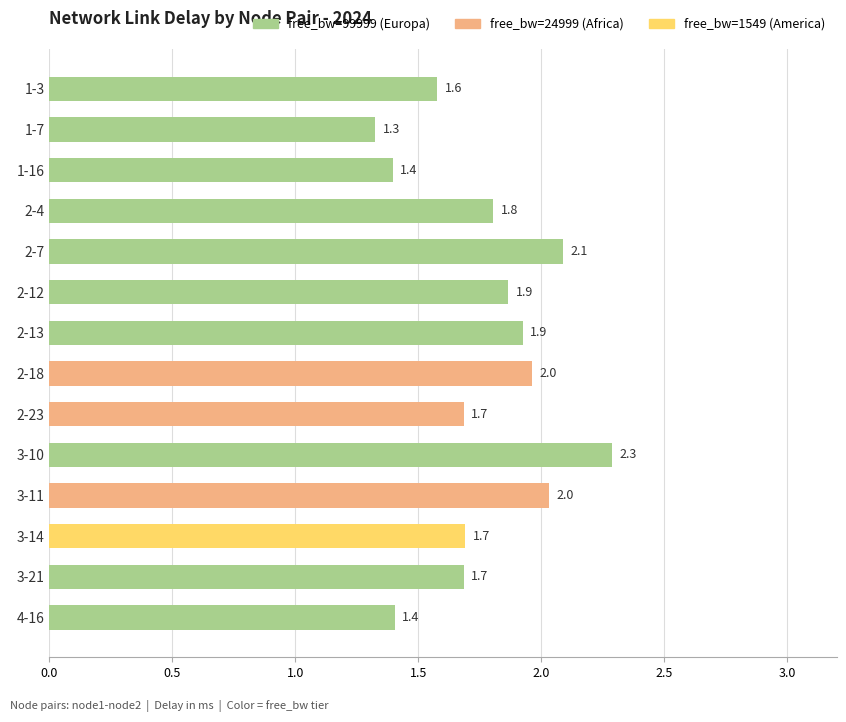

What is the label of the 12th bar from the bottom?

1-16